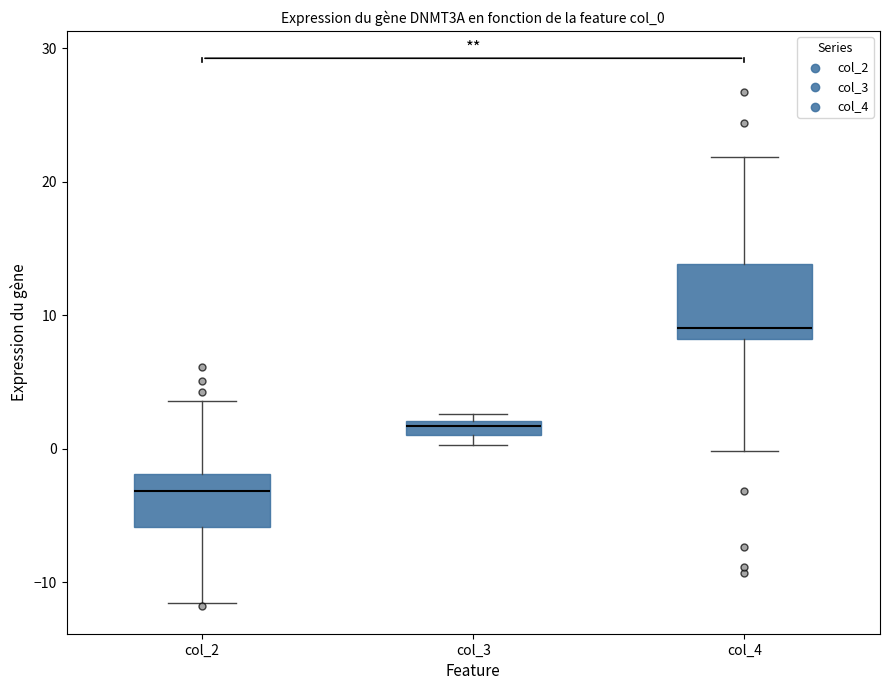

Which box's median line is the highest?

col_4